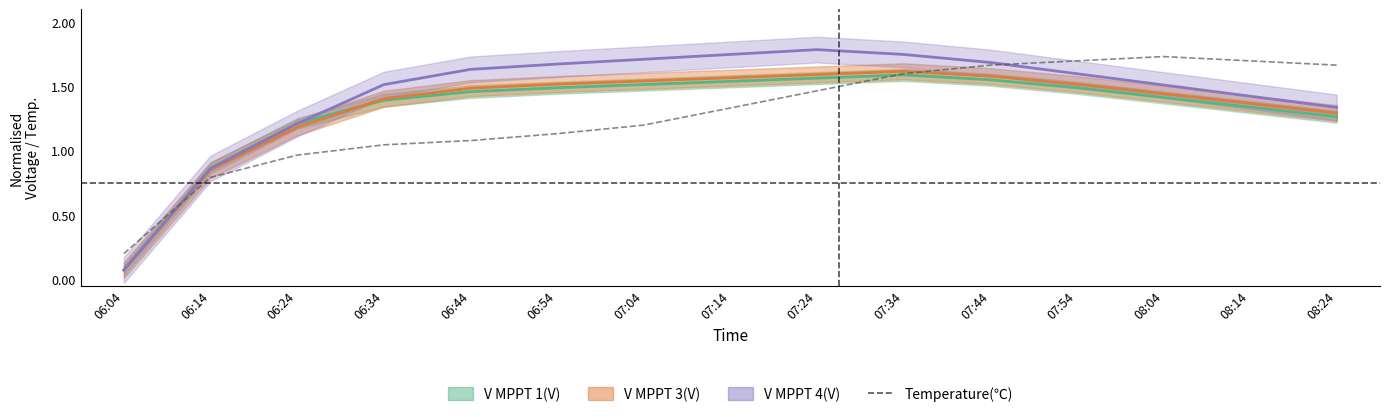

Does the chart have visible grid lines?

No